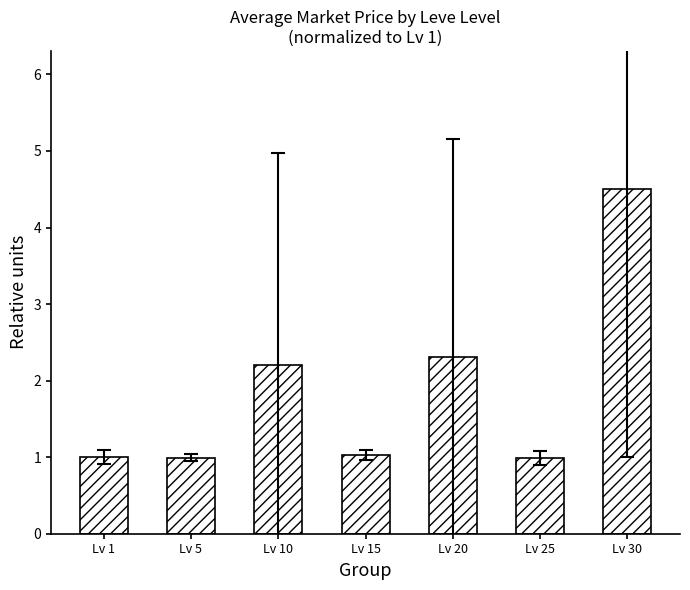

Reading left to right, what are all the values shown in this chart?

1.0	1.0	2.2	1.0	2.3	1.0	4.5